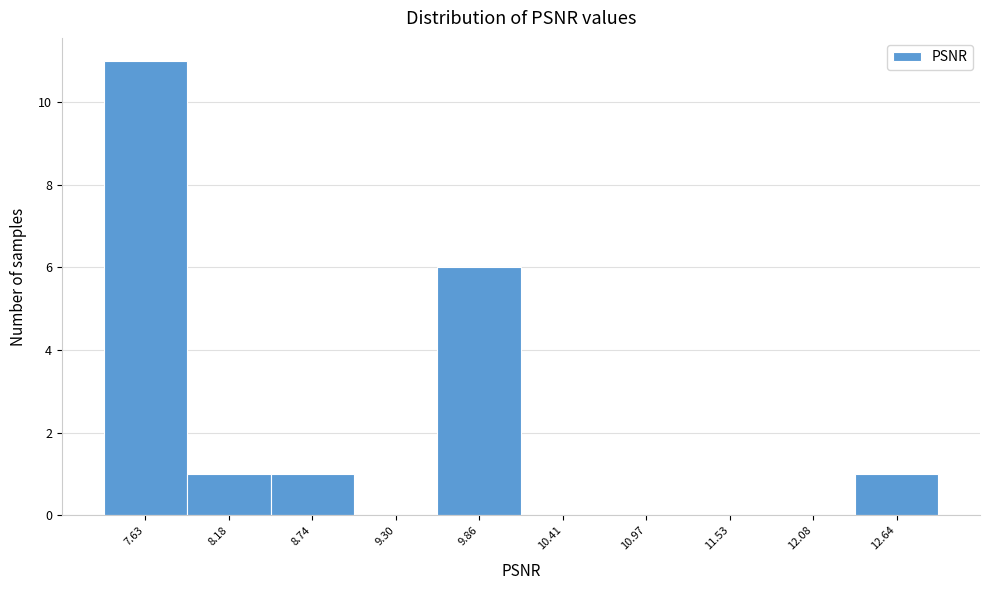

Reading left to right, list all the values displayed in this chart.

7.63=11	8.18=1	8.74=1	9.30=0	9.86=6	10.41=0	10.97=0	11.53=0	12.08=0	12.64=1